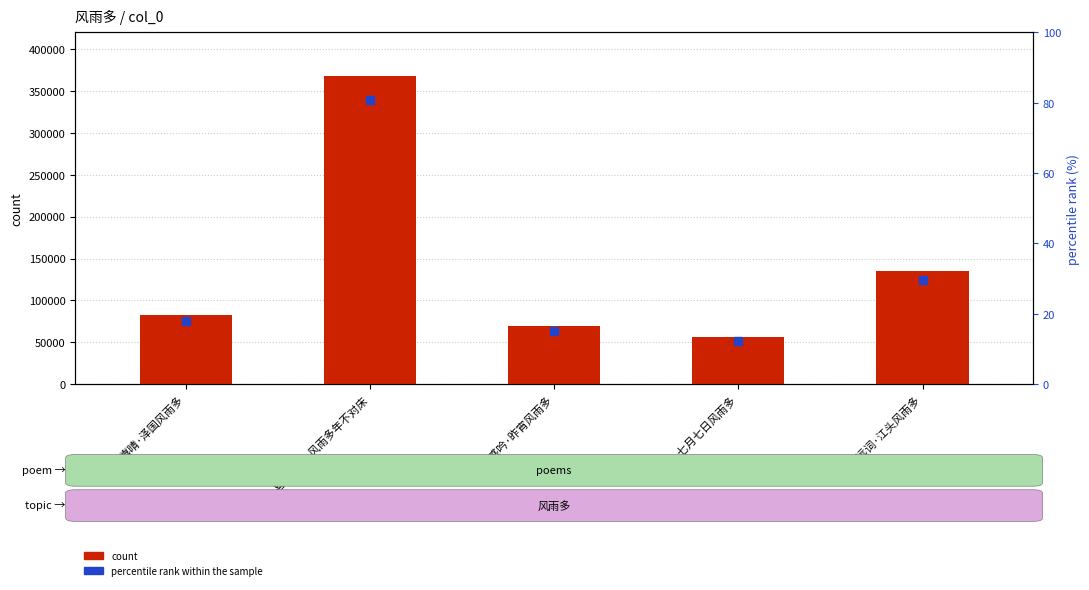

How many categories are shown in the chart?

5